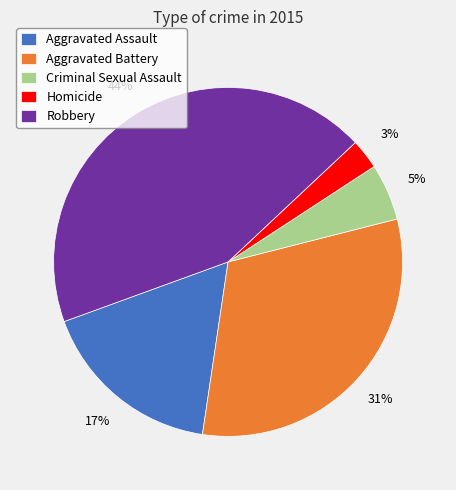

To the nearest percent, what is the average slice percentage?

20%